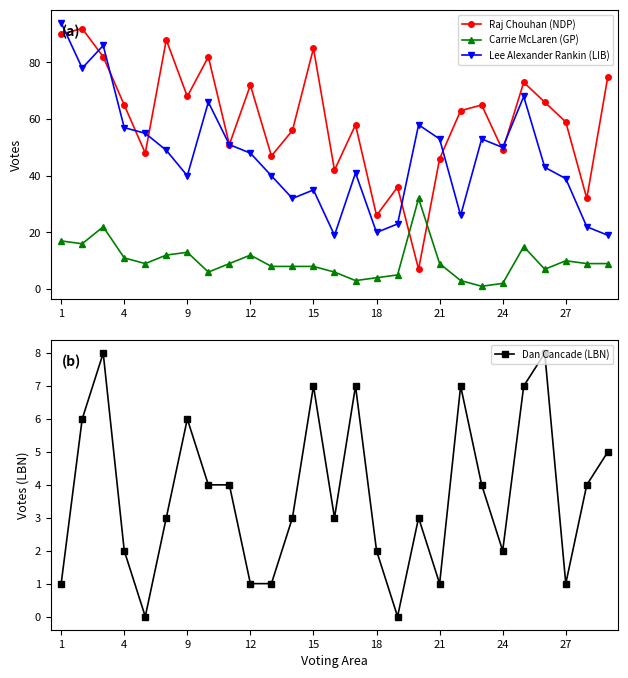

The value of Raj Chouhan (NDP) at 4 is 65. True or false?

True